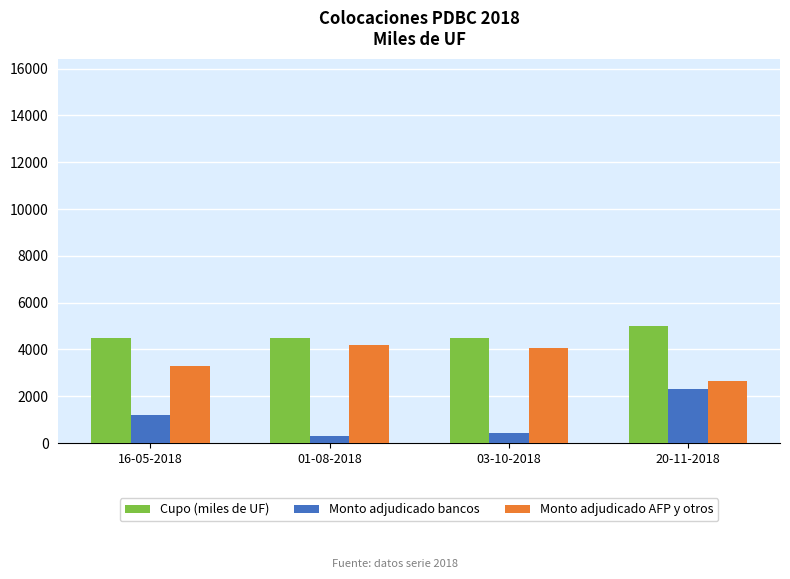

What are all the series names shown in the legend?

Cupo (miles de UF), Monto adjudicado bancos, Monto adjudicado AFP y otros